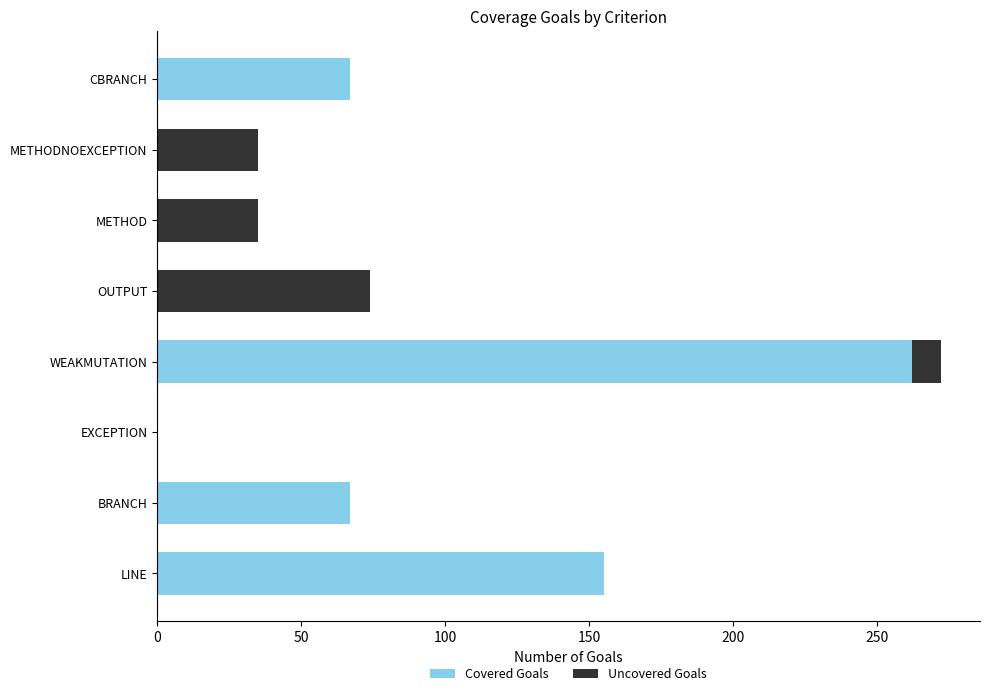

Count the Covered Goals values in the range 0 to 155.

7